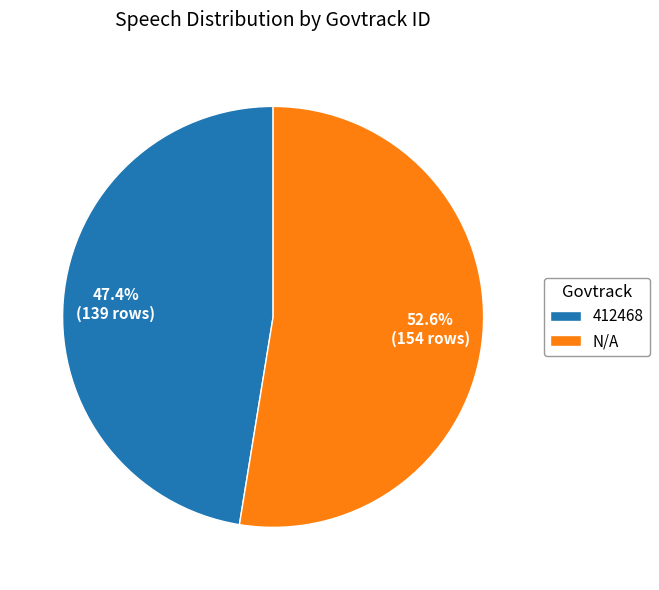

What portion of the pie excludes N/A?

47.4%